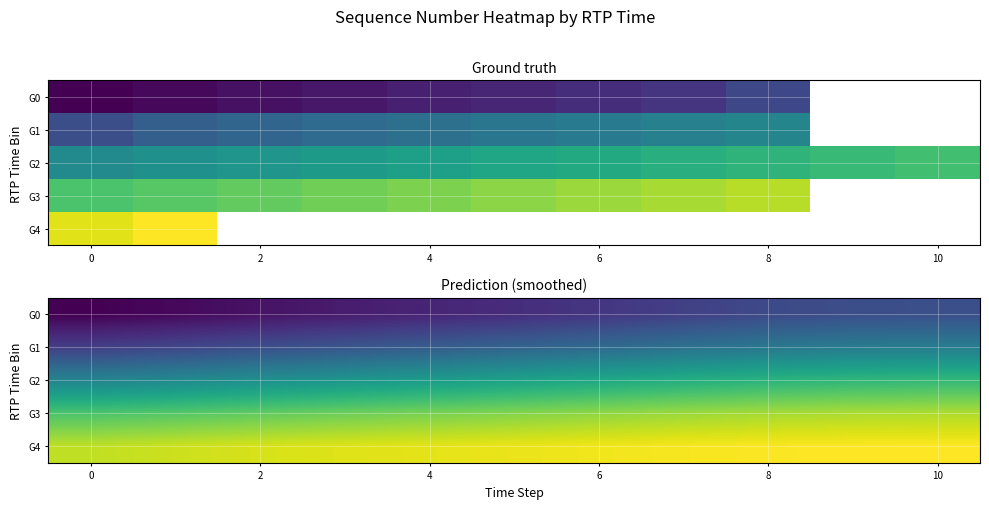

List the series in order of their overall mean, highest first.

G4, G3, G2, G1, G0